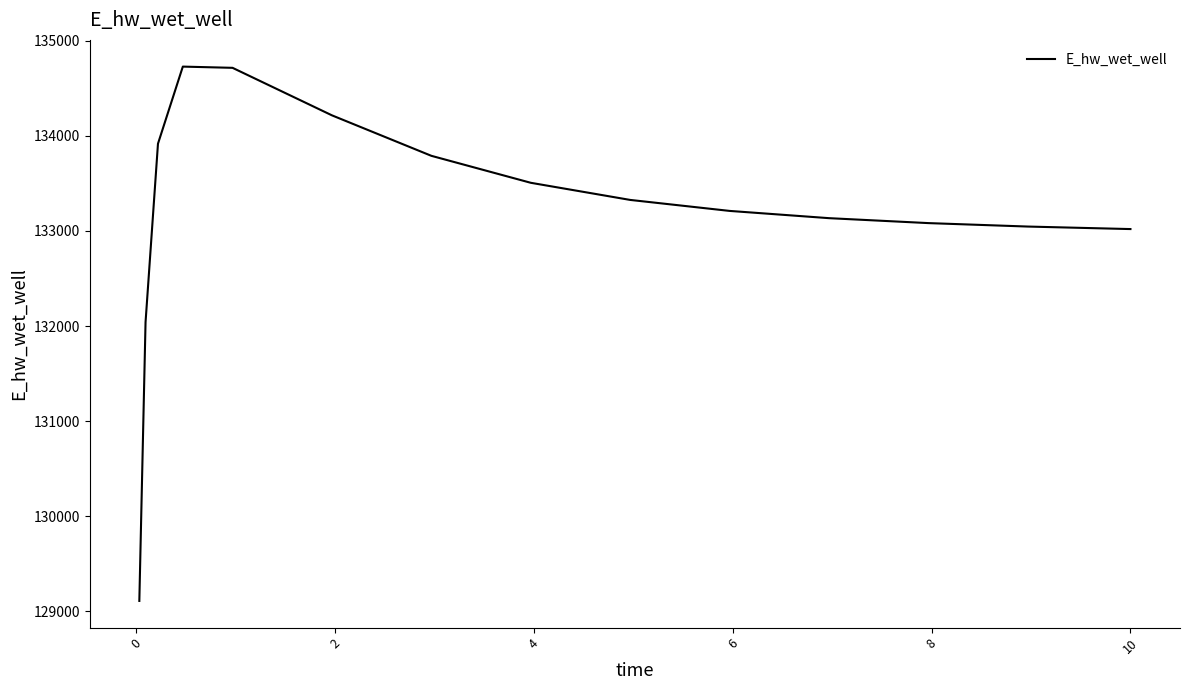

What is the smallest value displayed?

129107.9